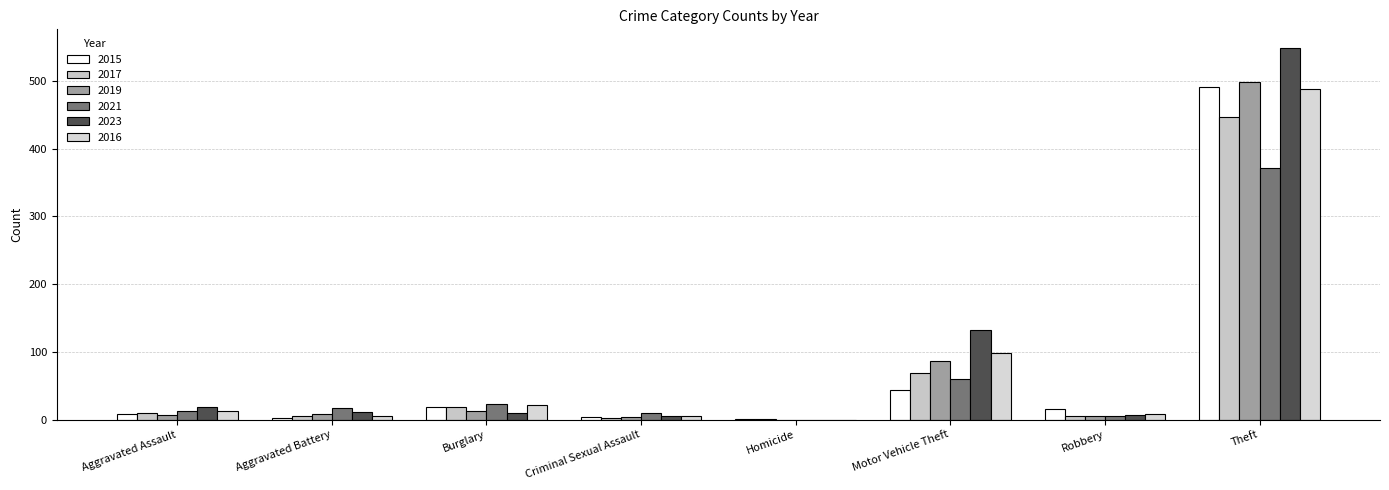

Are the bars horizontal?

No